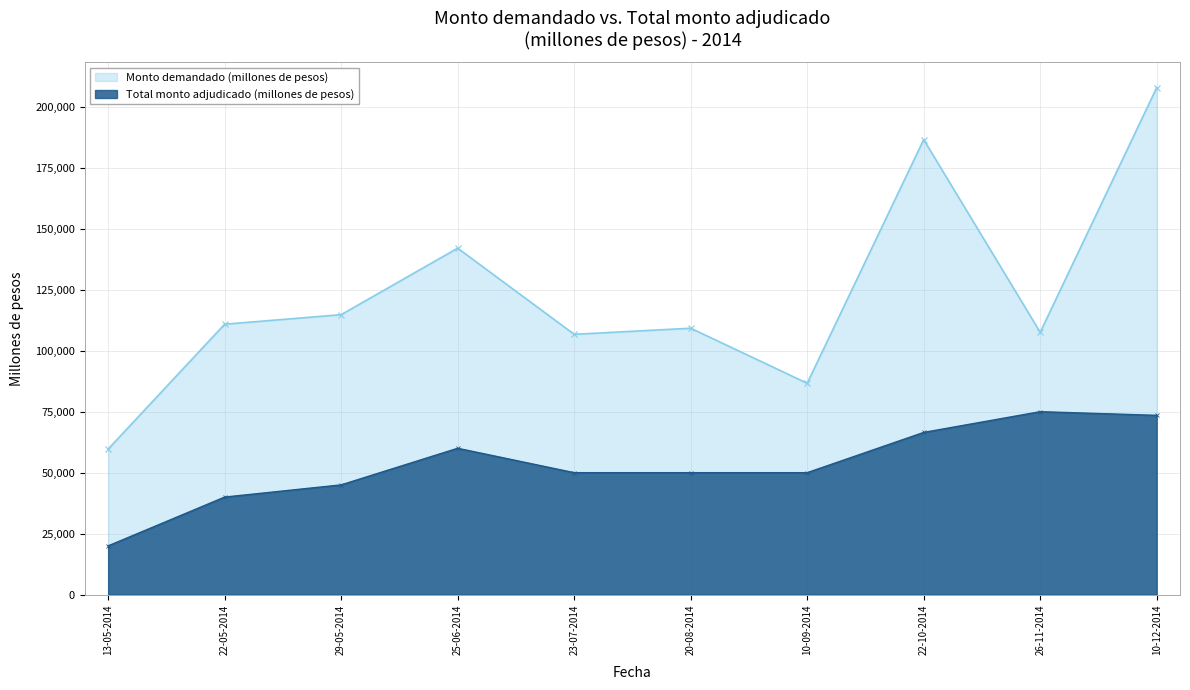

Rank the categories by Monto demandado (millones de pesos) value from highest to lowest.

10-12-2014, 22-10-2014, 25-06-2014, 29-05-2014, 22-05-2014, 20-08-2014, 26-11-2014, 23-07-2014, 10-09-2014, 13-05-2014